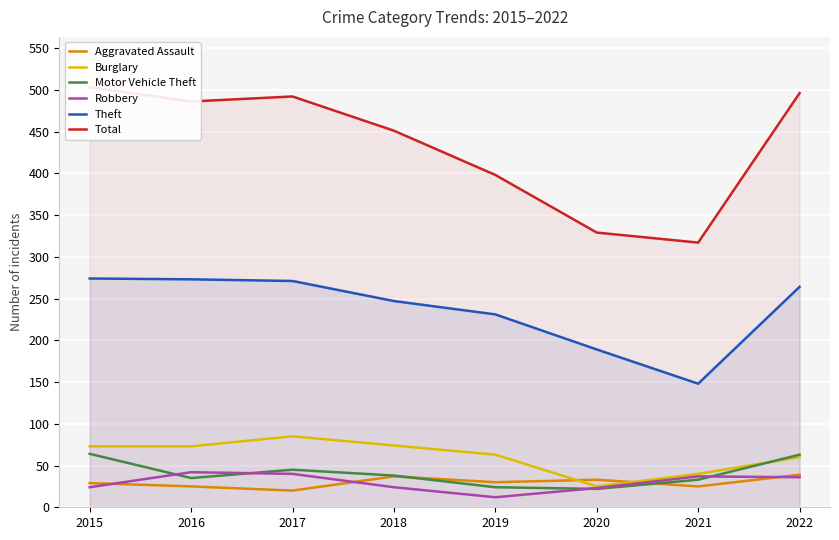

Where is the first local maximum for Aggravated Assault?

2018